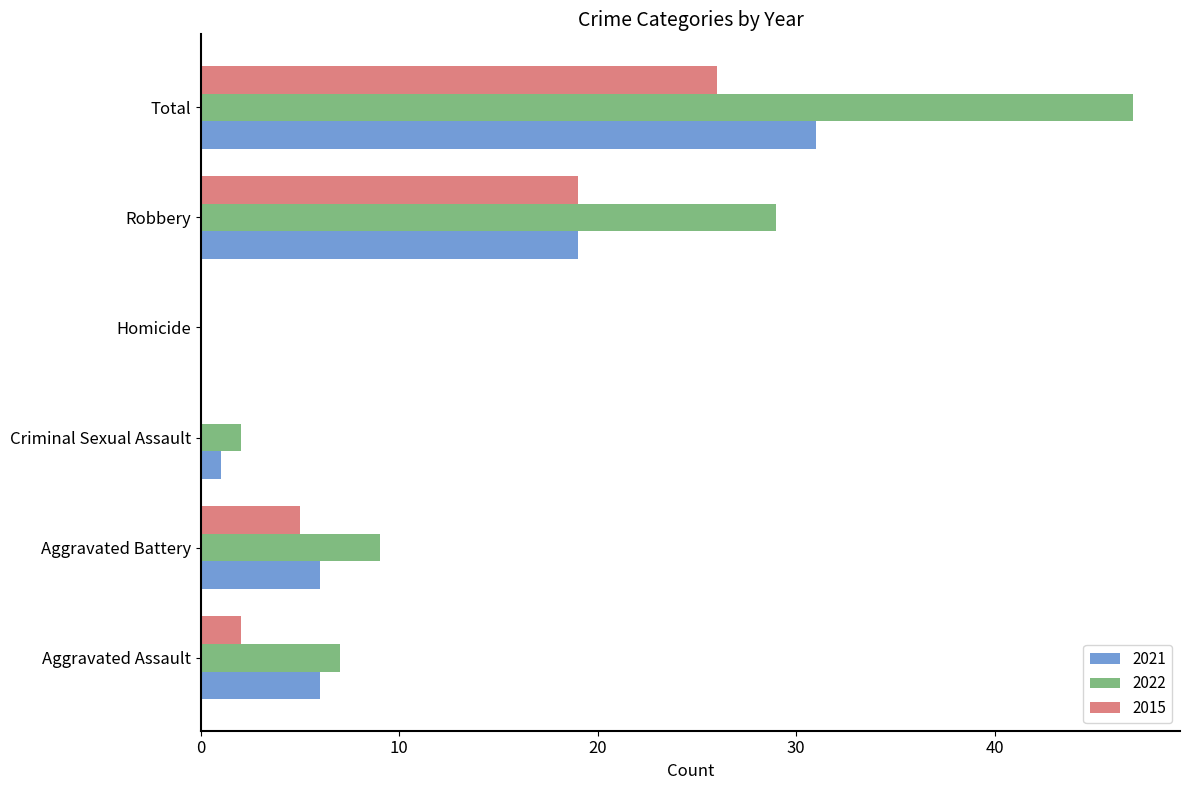

What is the highest value of the 2015 series?

26